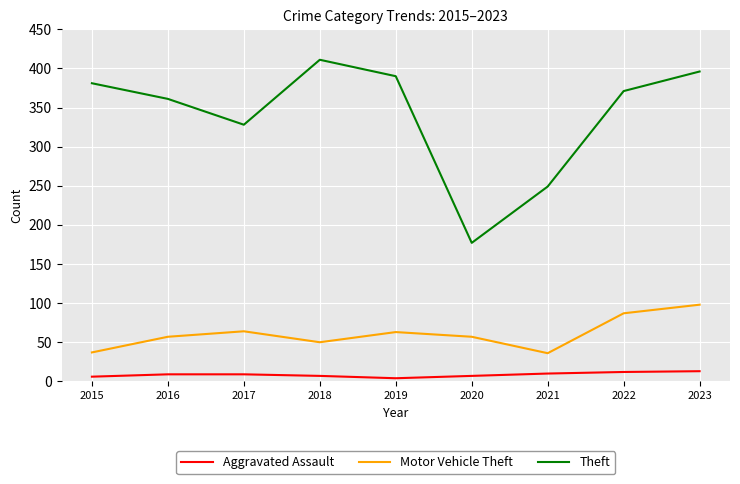

At which label does Motor Vehicle Theft reach its peak?

2023